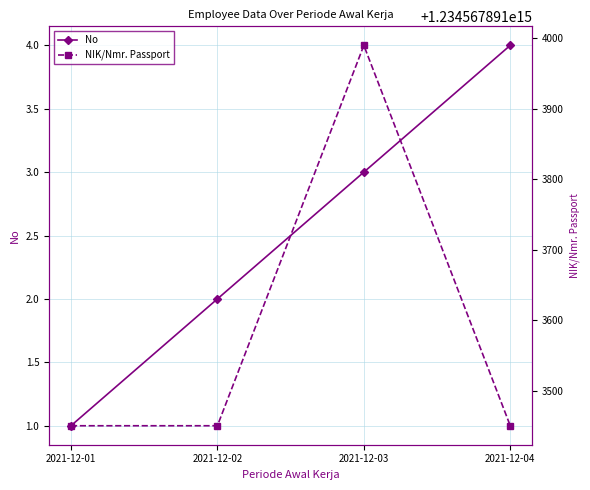

Where does the No series first go above 3?

2021-12-04